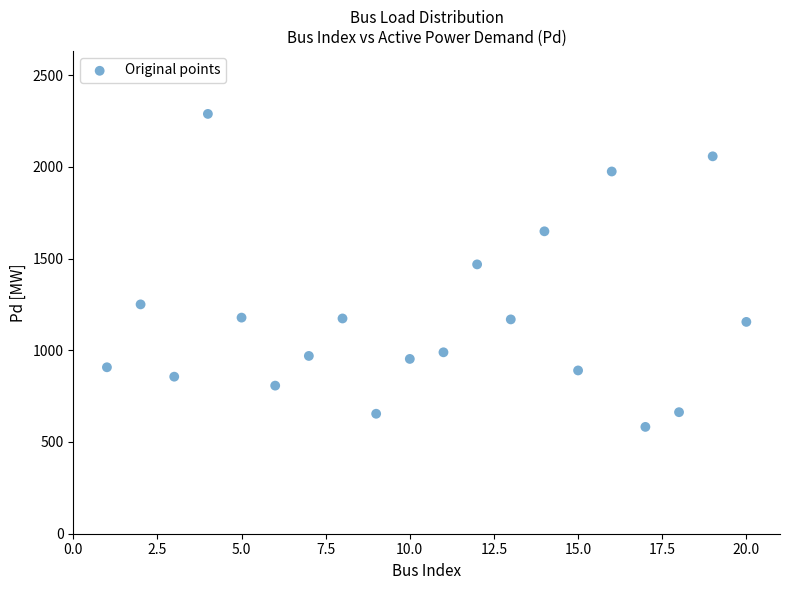

What is the range of Y values (max minus min)?

1706.0